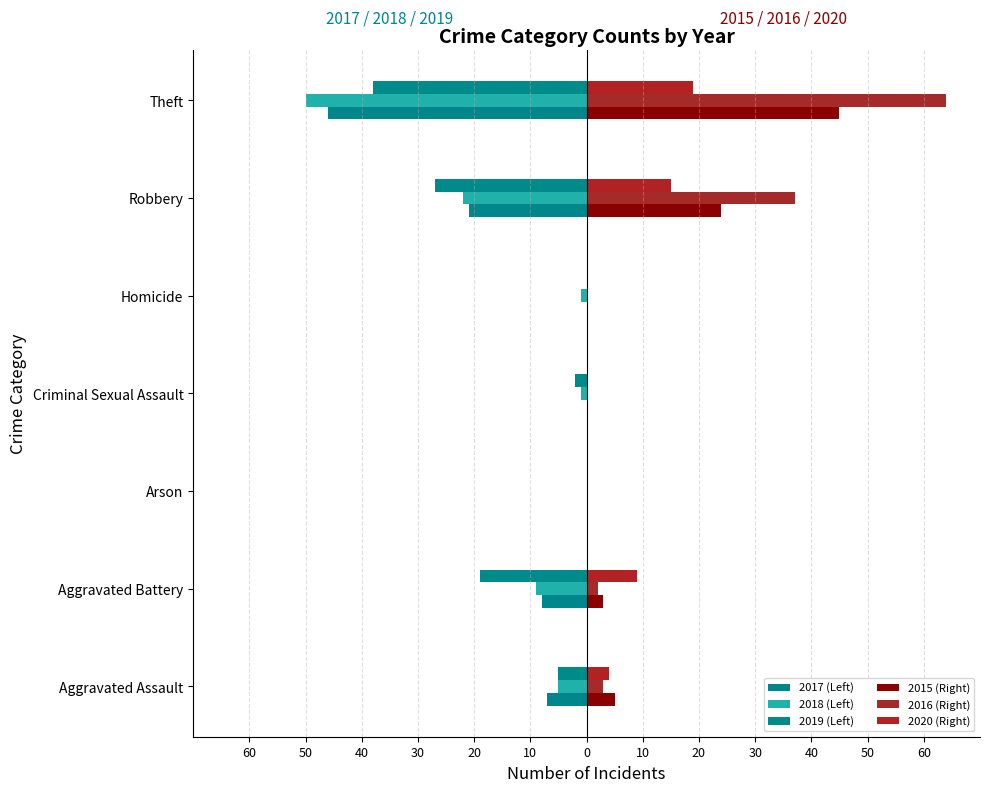

How many bars are there in total?

42